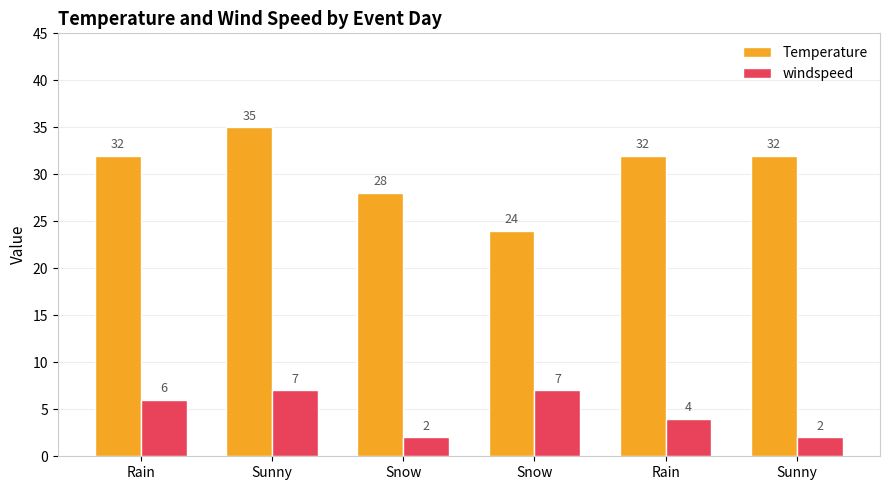

How many series are shown in this chart?

2